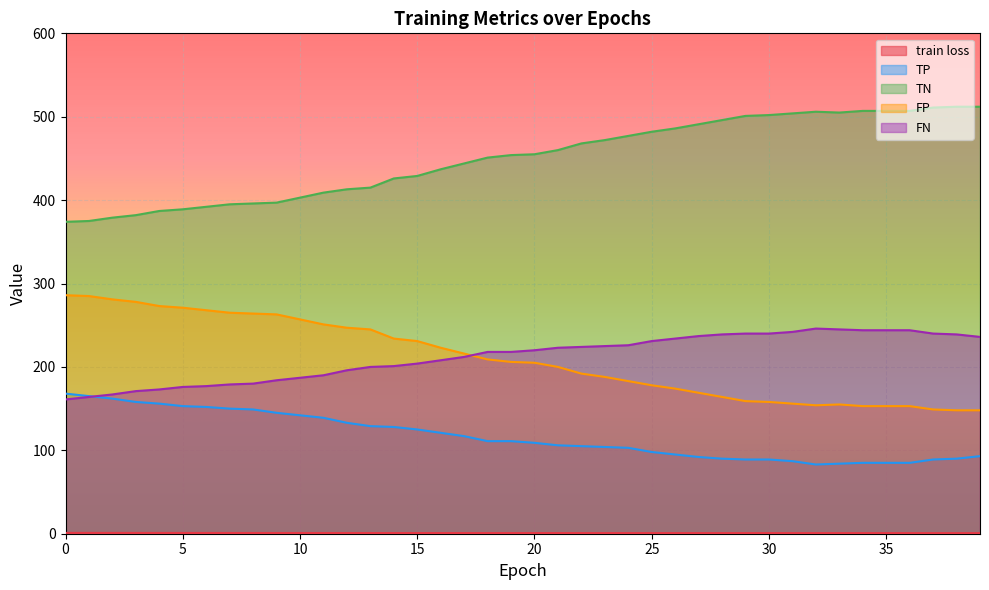

The TN series shows 688.7 at 16. True or false?

False